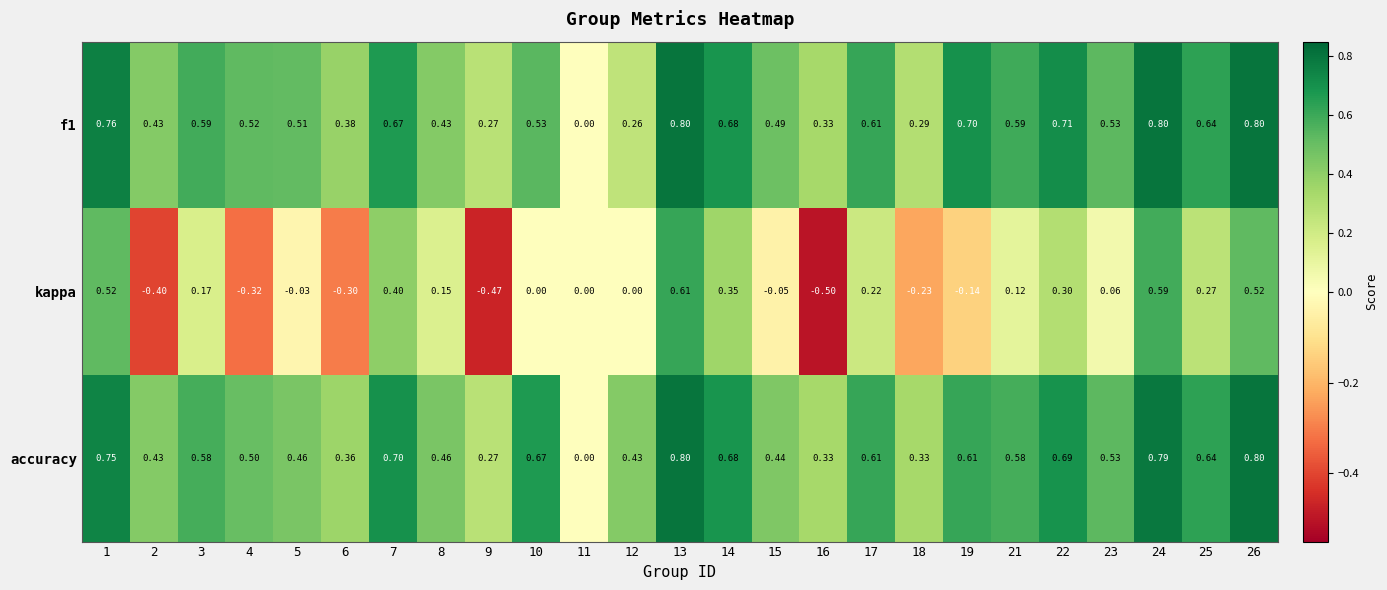

Which series has the largest range (max minus min)?

kappa